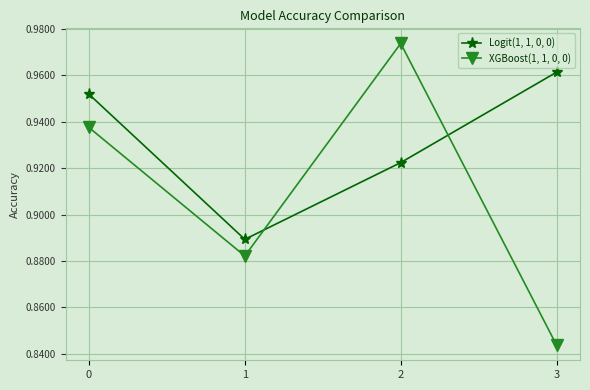

List the series in order of their peak value, lowest first.

Logit(1, 1, 0, 0), XGBoost(1, 1, 0, 0)